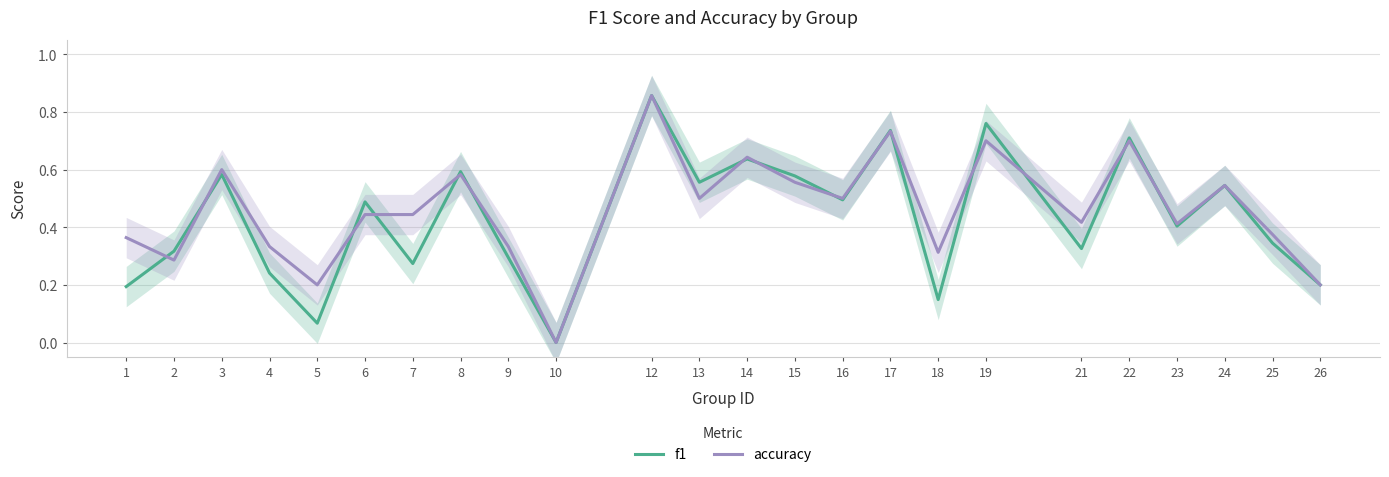

The value of f1 at 1 is 0.2. True or false?

True